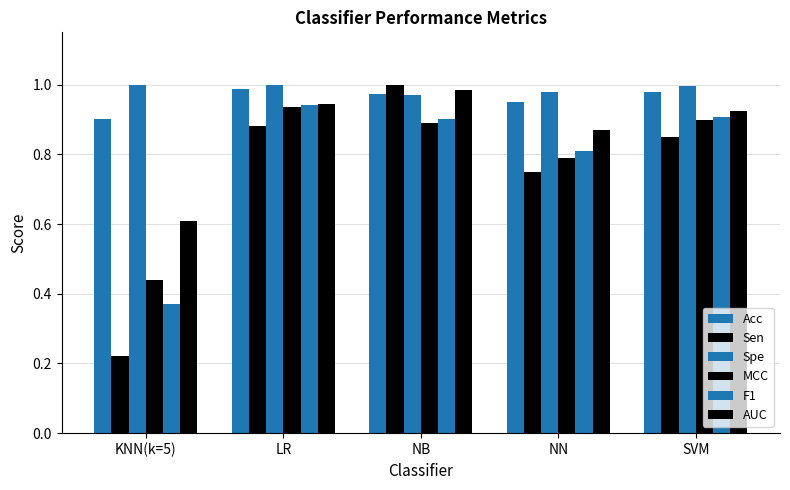

At how many categories does at least one series exceed 0?

5